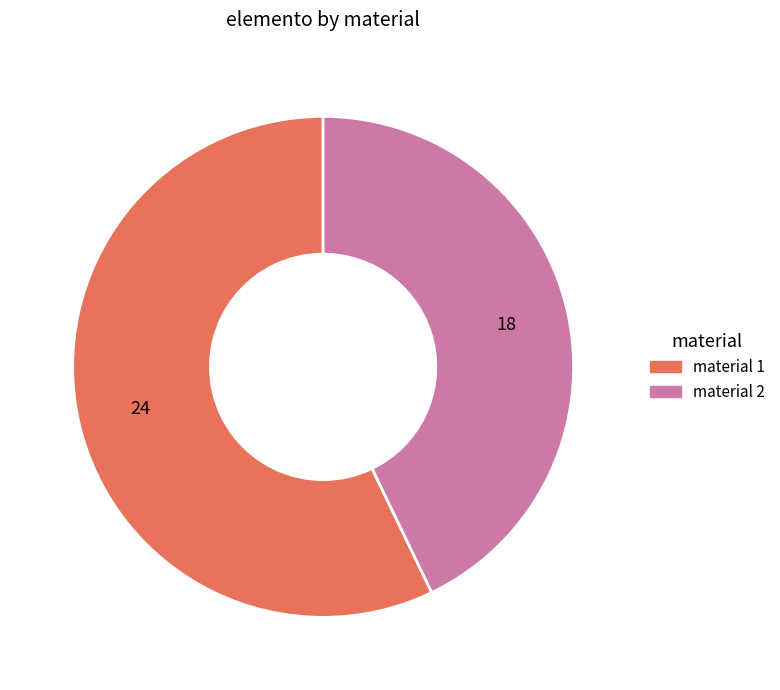

Which has a higher value, material 2 or material 1?

material 1